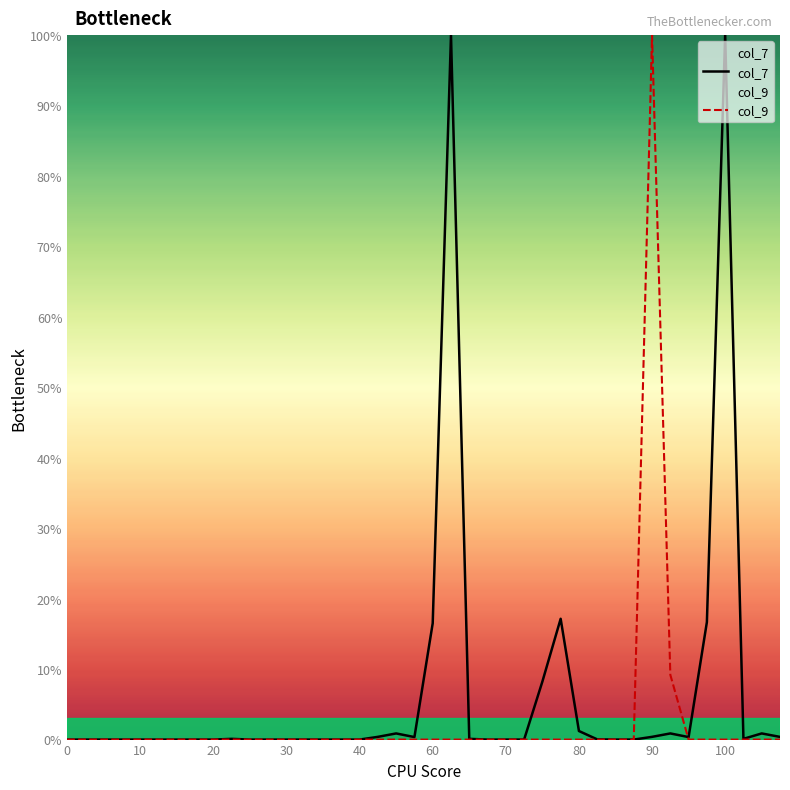

What is the highest value of the col_7 series?

100.0